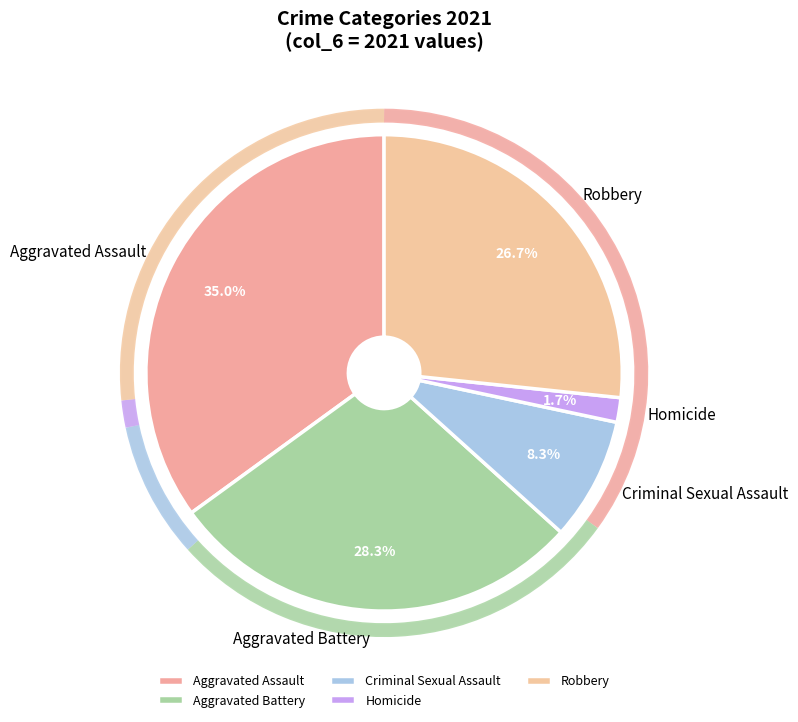

Count the number of slices in the pie.

5